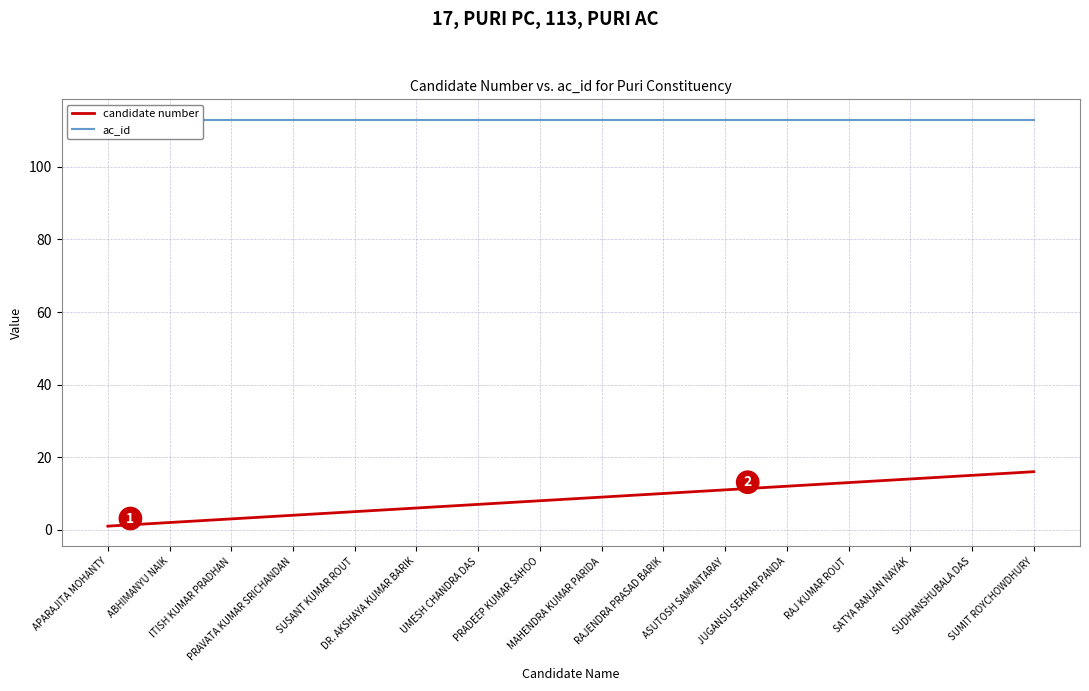

What is the difference between the maximum and minimum values in the candidate number series?

15